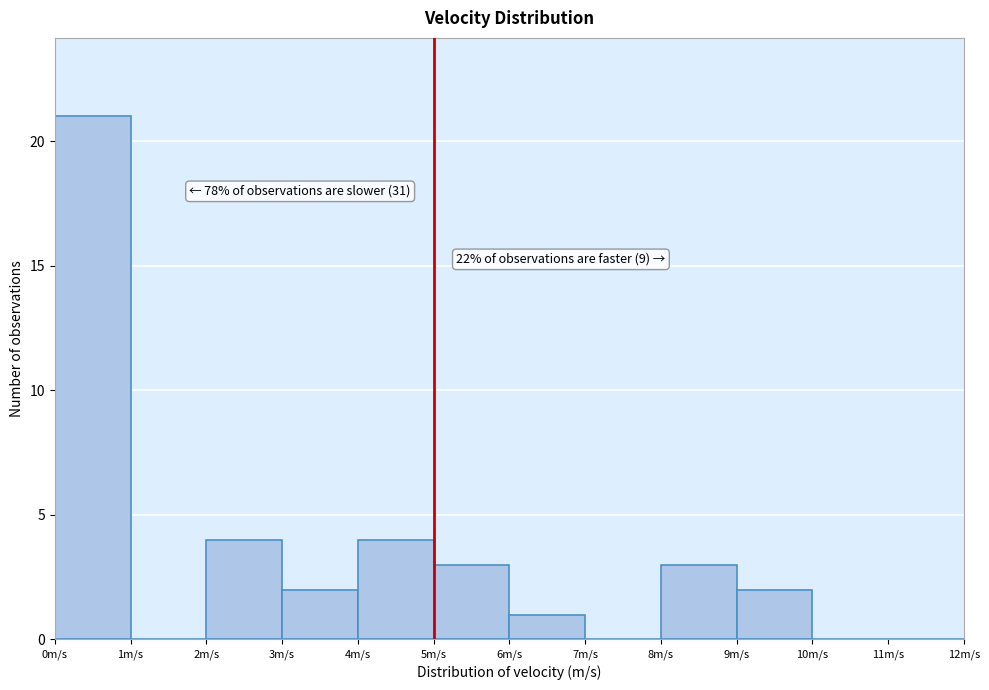

Over which range of the x-axis is the bar tallest?

0 to 1